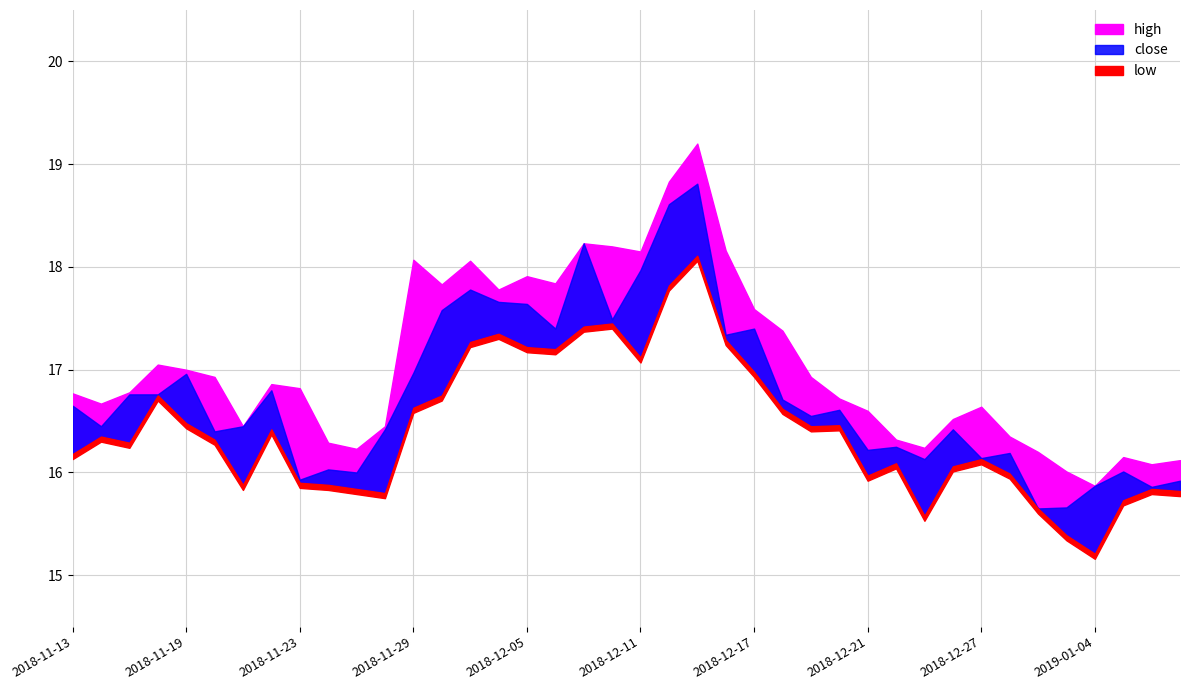

How many data points in low are above 16?

26